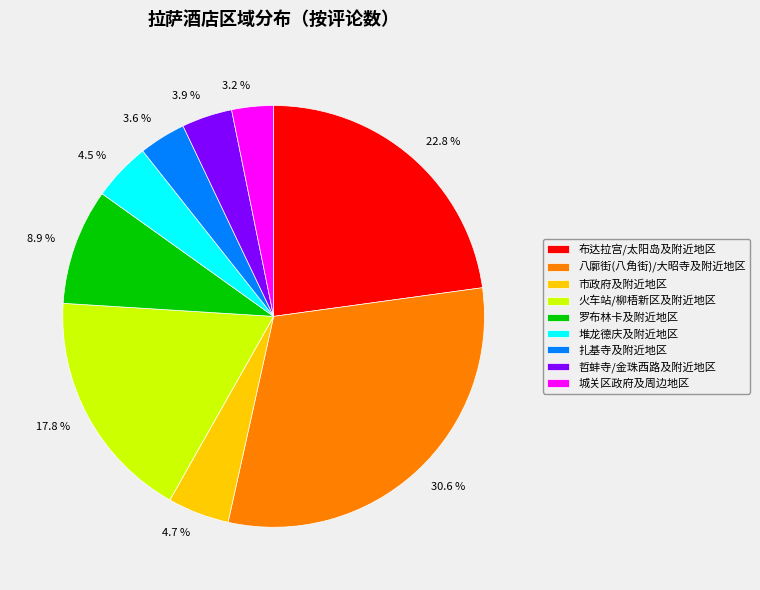

To the nearest percent, what portion does 扎基寺及附近地区 represent?

4%